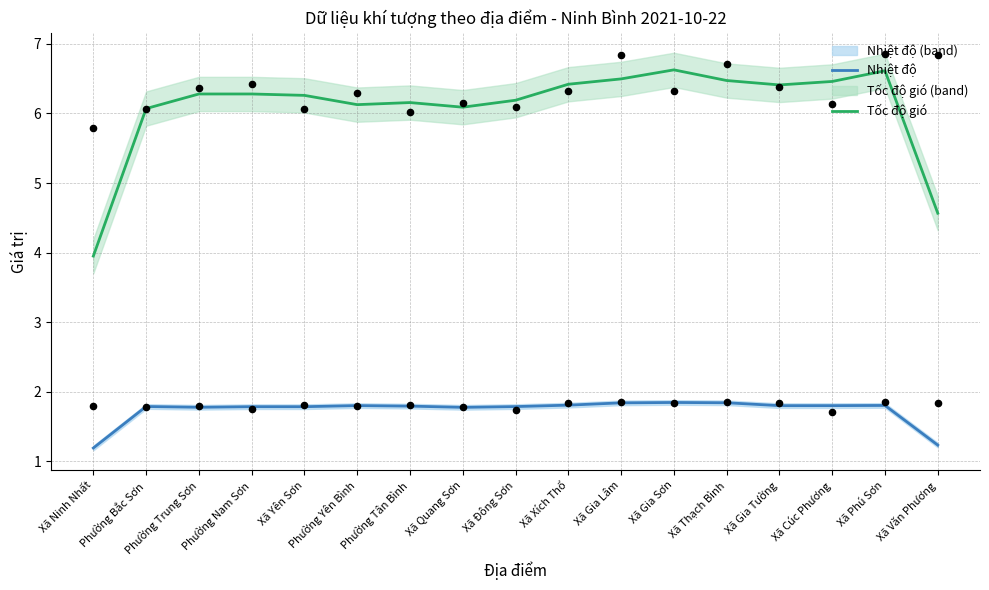

Which series has the largest total across all categories?

Tốc độ gió